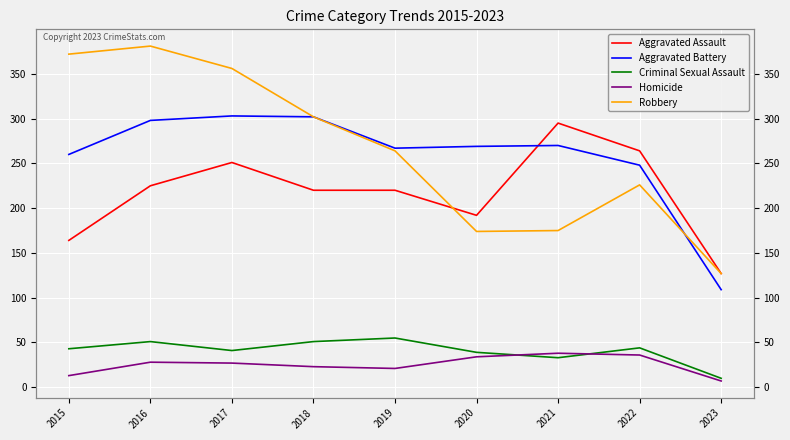

What is the difference between the maximum and minimum values in the Aggravated Assault series?

168